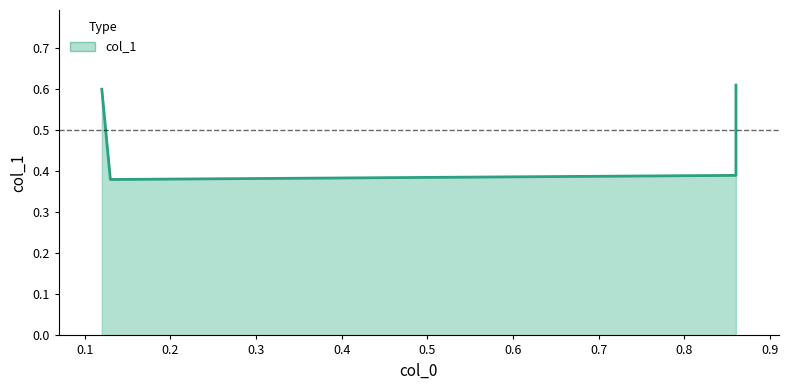

What is the value of the 2nd point from the left?

0.4